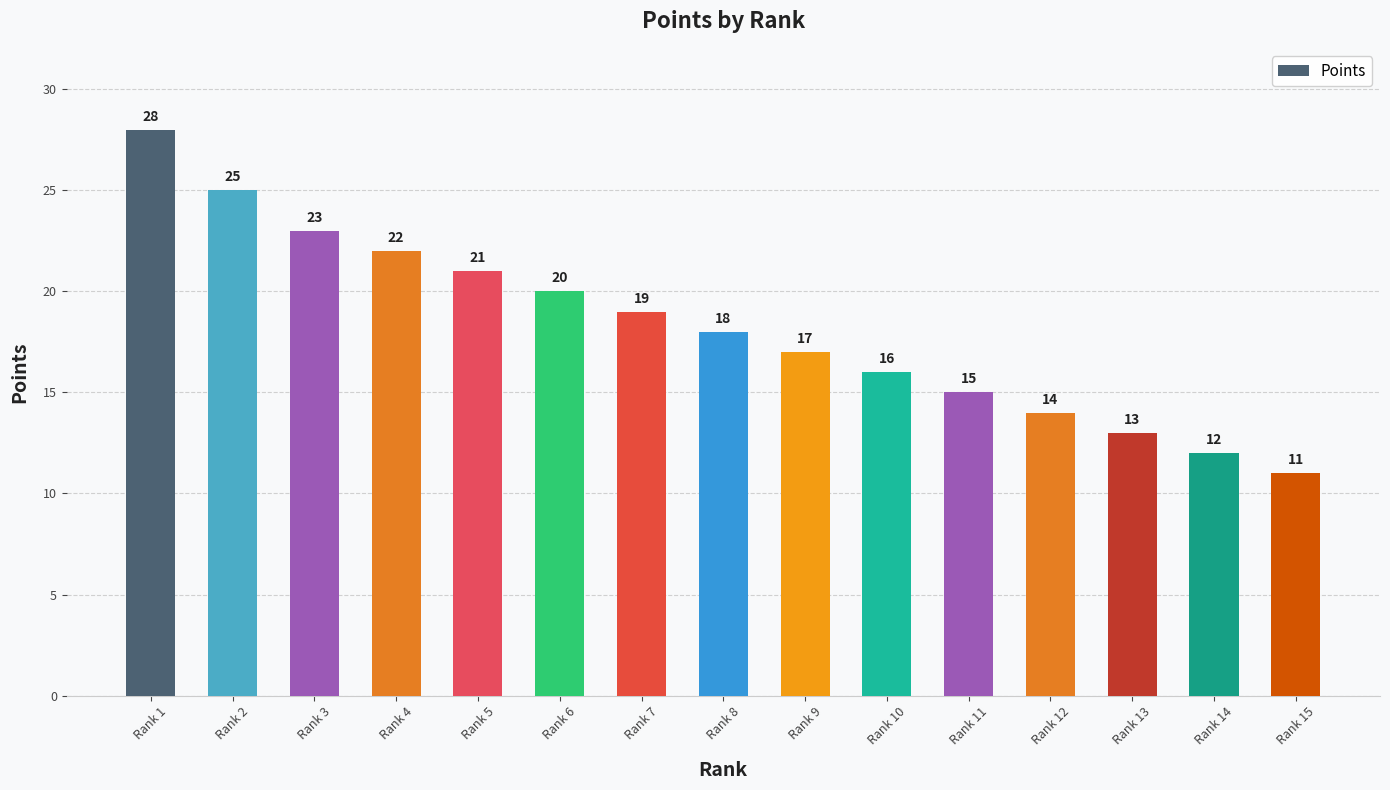

Reading left to right, transcribe all the data shown in this chart.

28	25	23	22	21	20	19	18	17	16	15	14	13	12	11